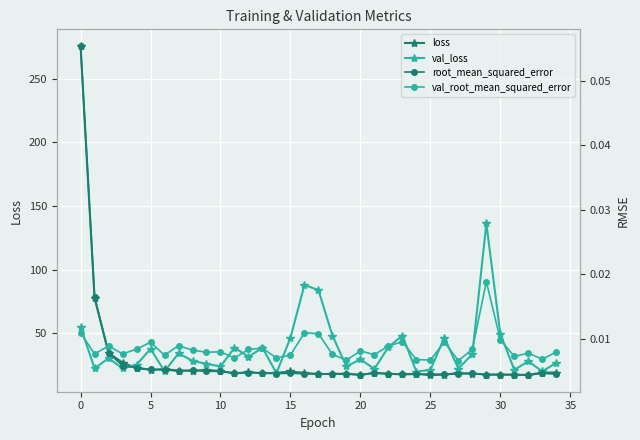

What is the total value across all series at 18?

66.1